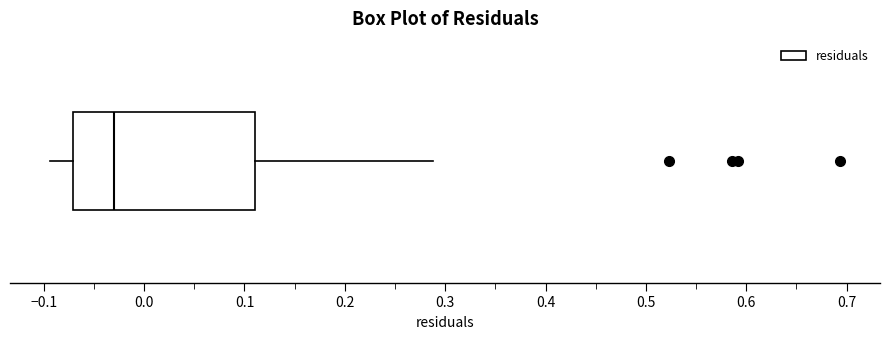

Transcribe this box plot: give where the median line is, the range the box spans, and where the two whiskers end, as read against the x-axis. The values are not printed on the chart, so give them approximately, as read against the axis.

median -0.03, box -0.07 to 0.11, whiskers -0.09 to 0.29